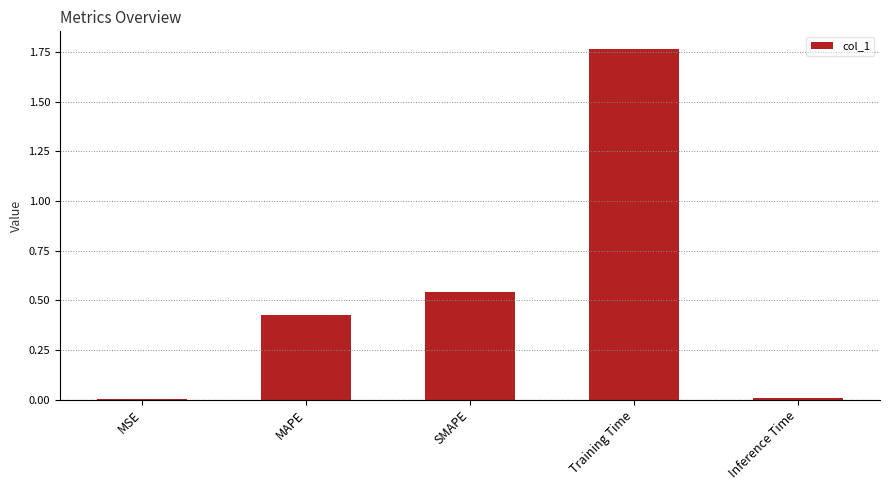

What is the difference between the values at Training Time and MAPE?

1.3